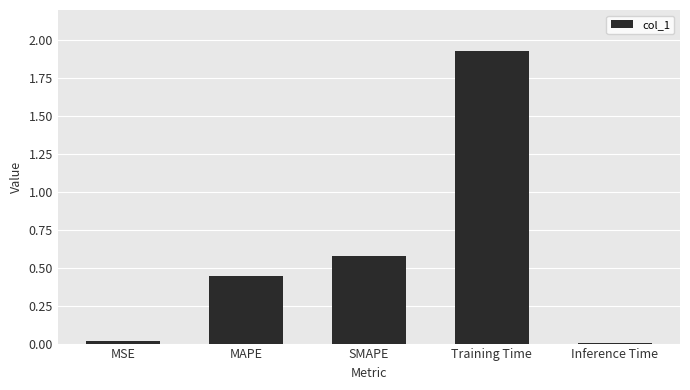

Between MSE and SMAPE, which is larger?

SMAPE